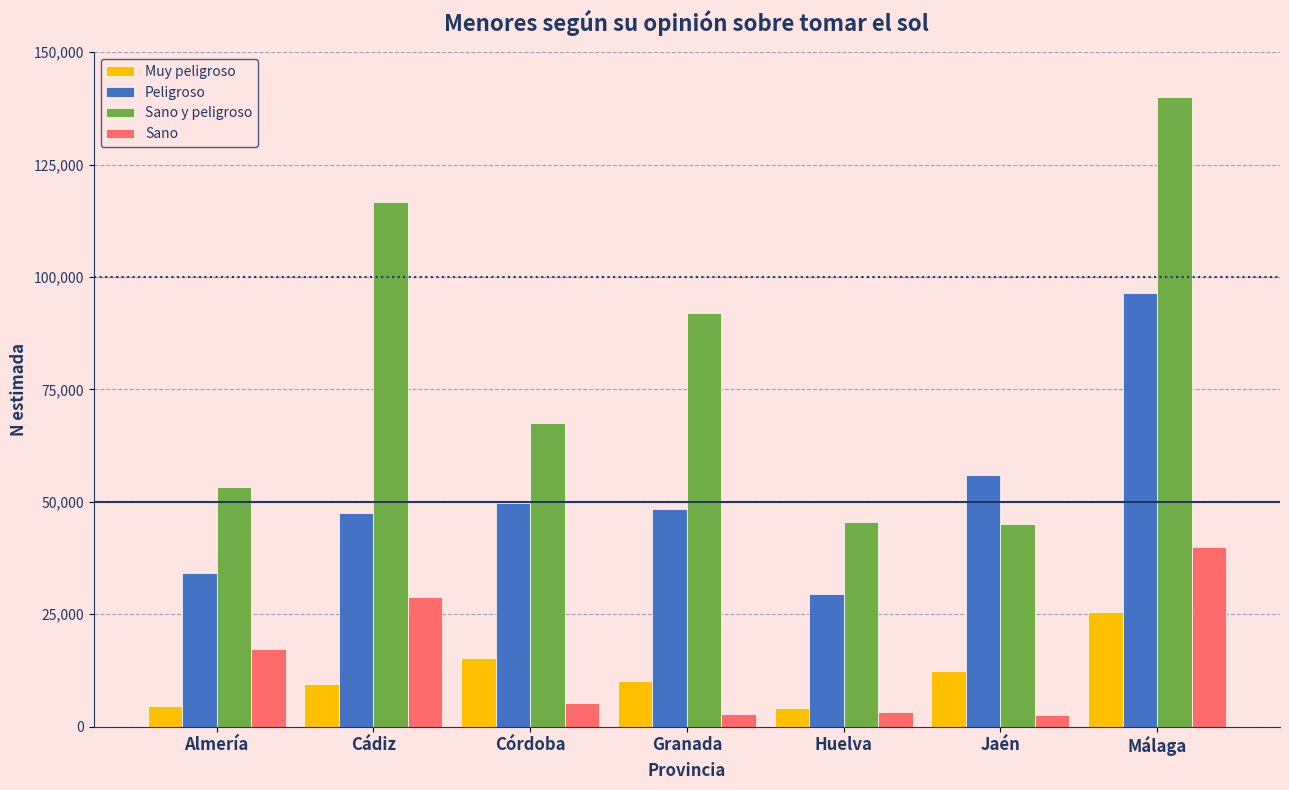

At which category is the sum across all series the highest?

Málaga